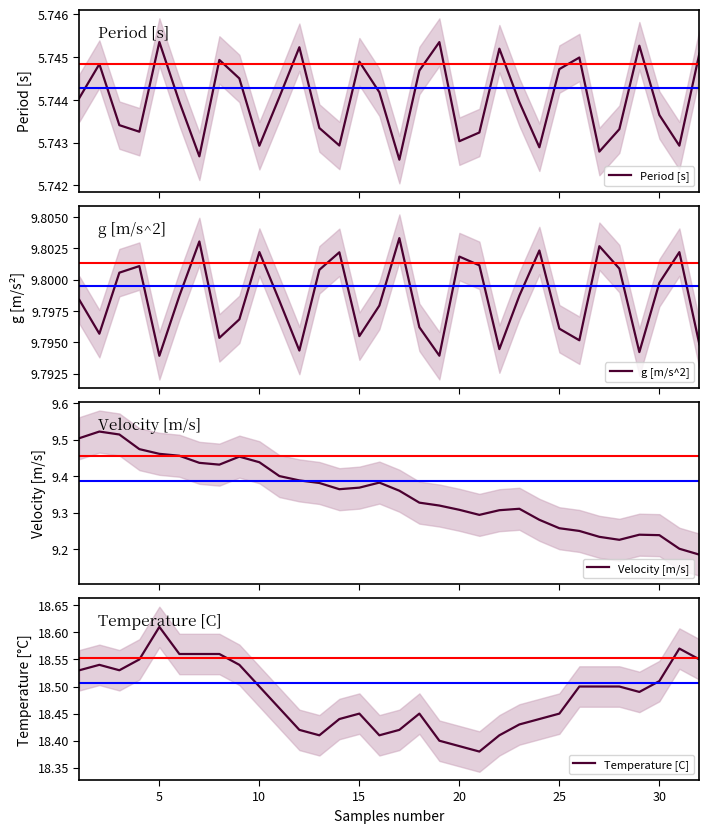

How many series are shown in this chart?

4